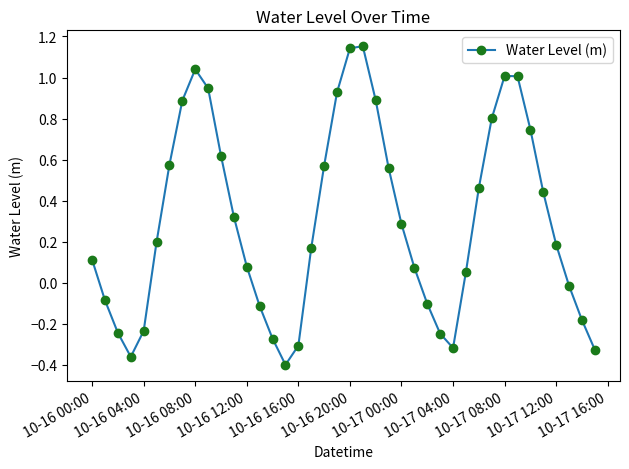

How many points are lower than both their immediate neighbors (excluding endpoints)?

3